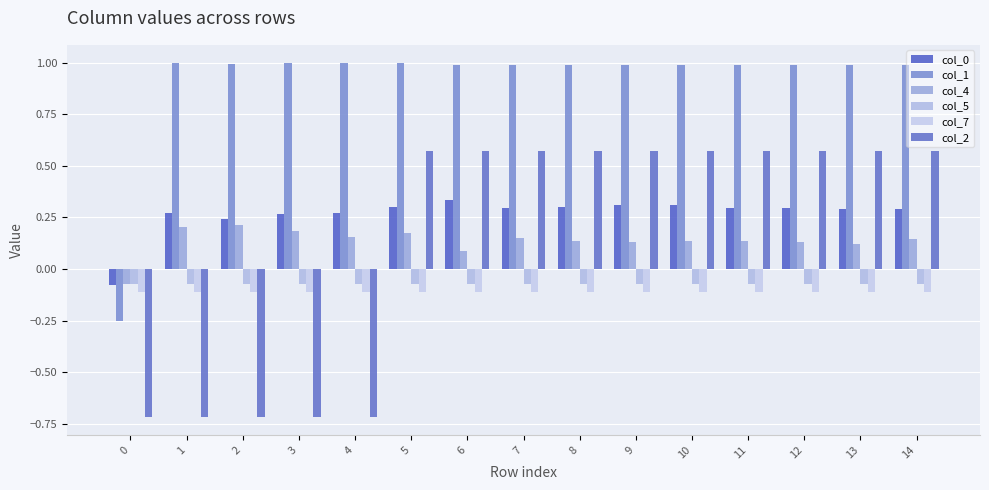

Rank the series at 2 from lowest to highest value.

col_2, col_7, col_5, col_4, col_0, col_1